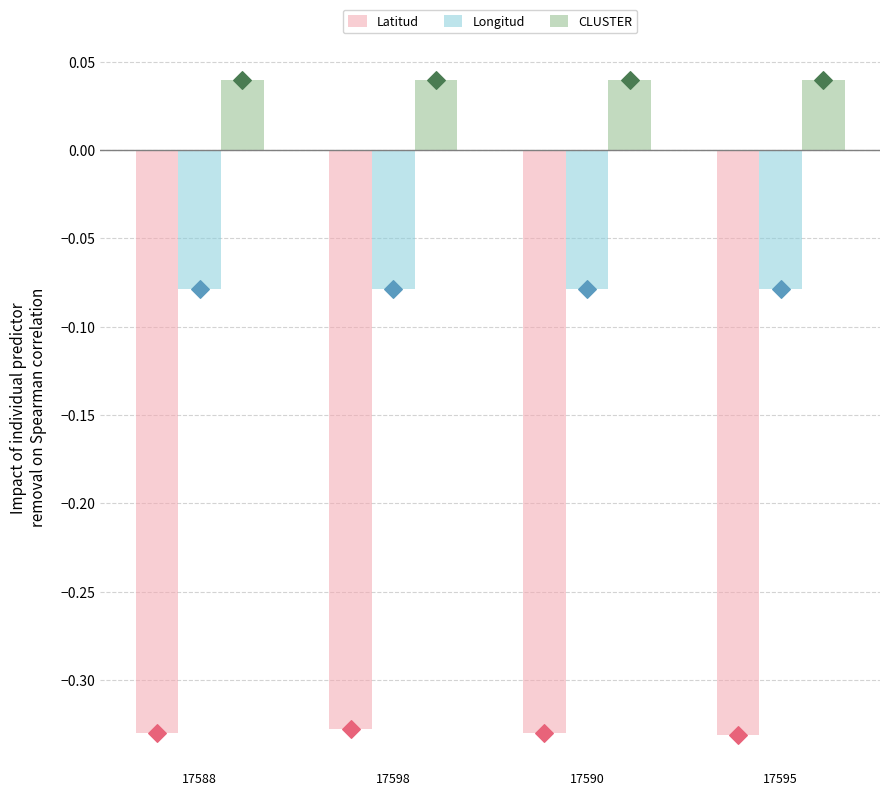

Which series contains the lowest Y value?

Latitud